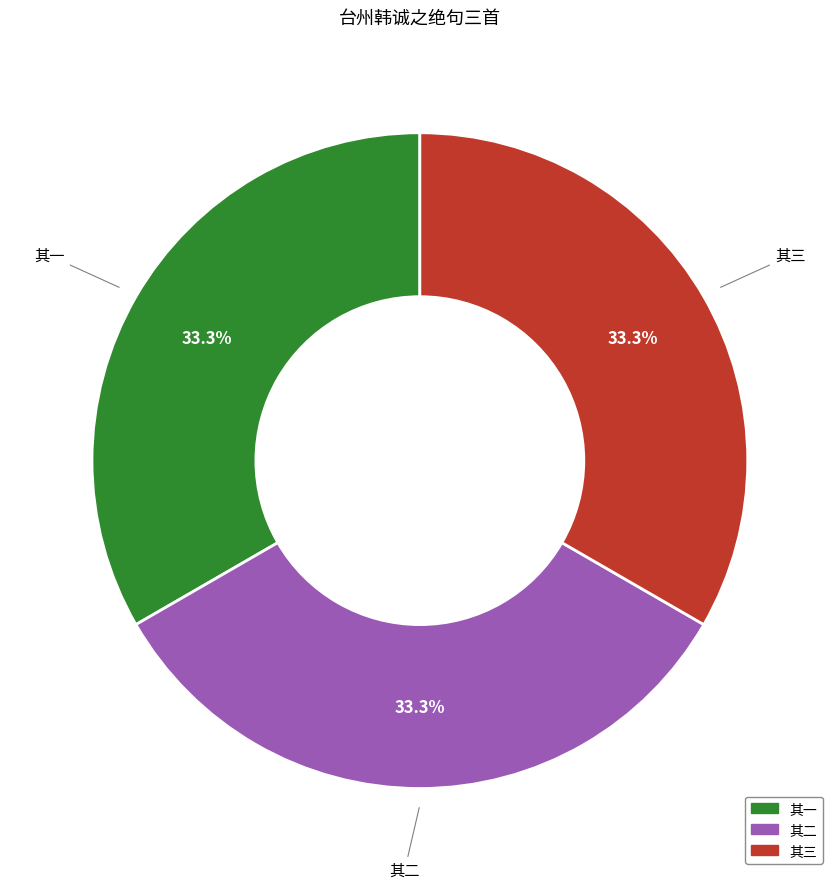

How many slices are in this pie chart?

3